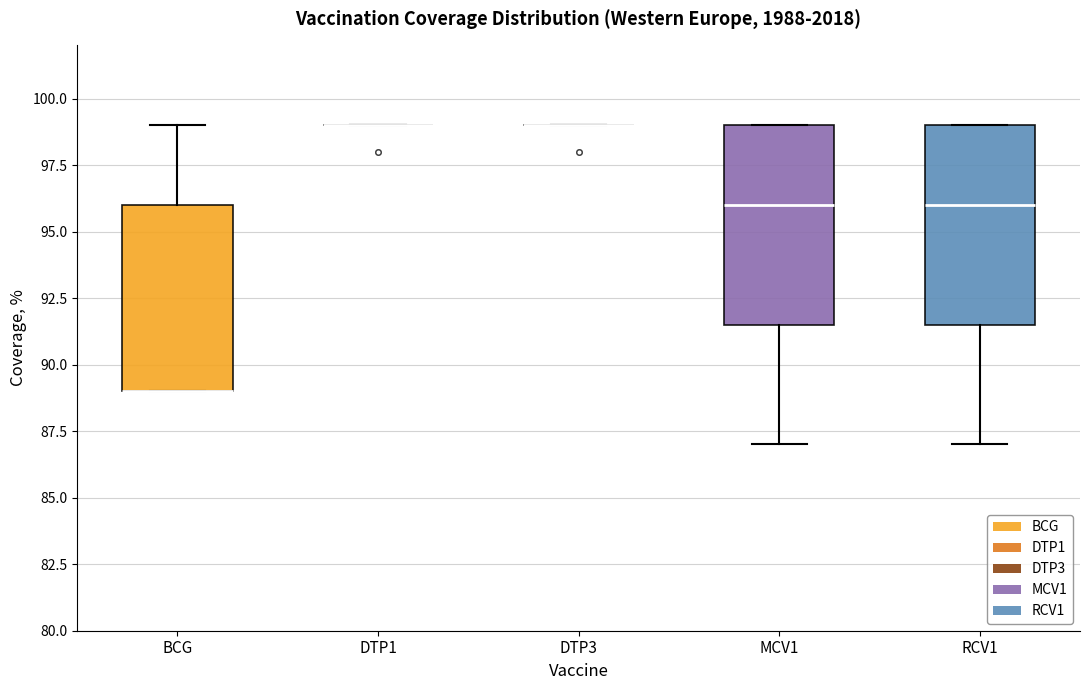

Reading left to right, read every box against the y-axis: the position of its median line, the range the box covers, and the ends of its whiskers. The values are not printed on the chart, so give them approximately, as read against the axis.

BCG: median 89.0 (drawn on the box's lower edge), box 89.0 to 96.0, whiskers 89.0 to 99.0
DTP1: box collapsed to a line at 99.0, whiskers 99.0 to 99.0
DTP3: box collapsed to a line at 99.0, whiskers 99.0 to 99.0
MCV1: median 96.0, box 91.5 to 99.0, whiskers 87.0 to 99.0
RCV1: median 96.0, box 91.5 to 99.0, whiskers 87.0 to 99.0